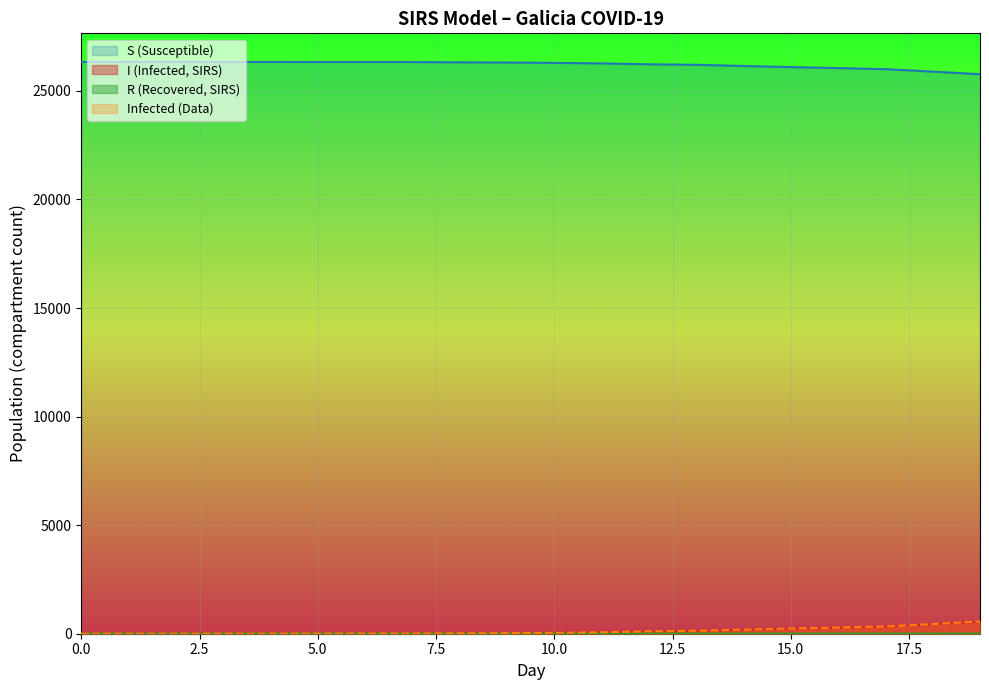

What is the sum of all R values?

31